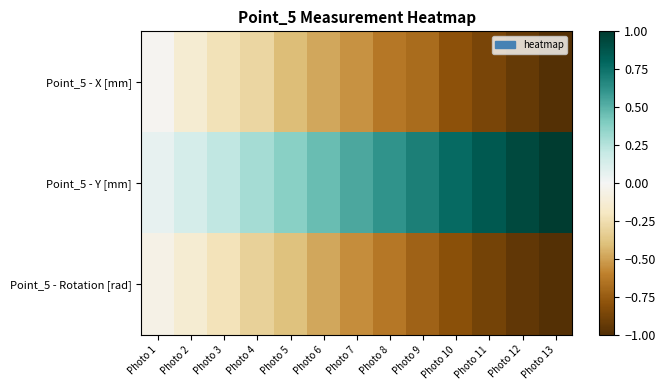

What is the total value across all series at Photo 8?

-0.7